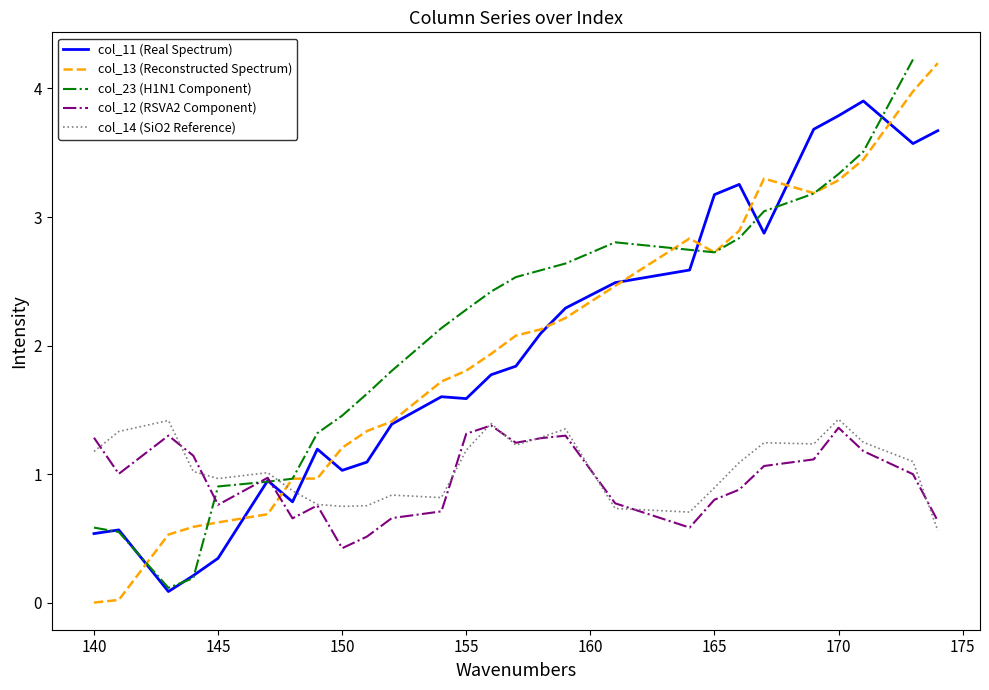

What is the spread (max minus min) of values at 166?

2.4